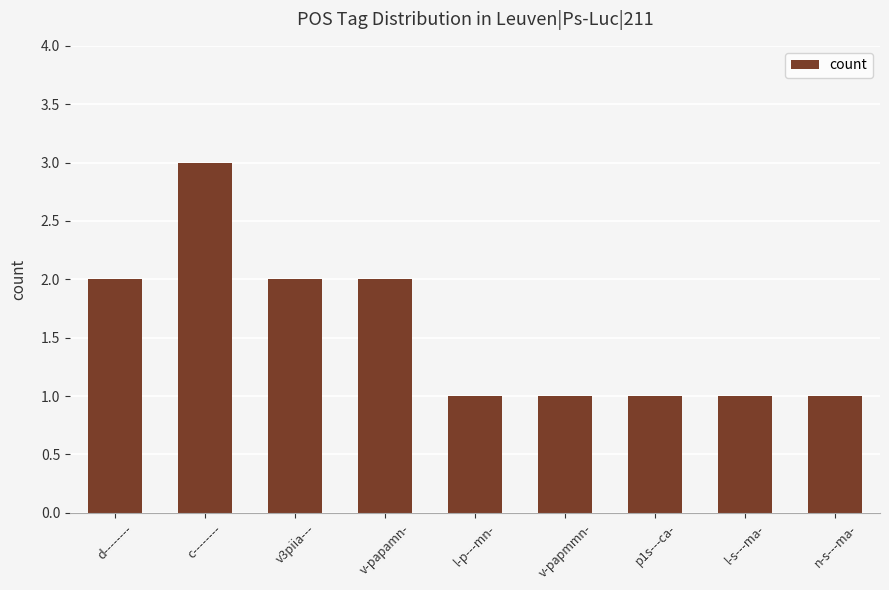

What is the maximum value shown in the chart?

3